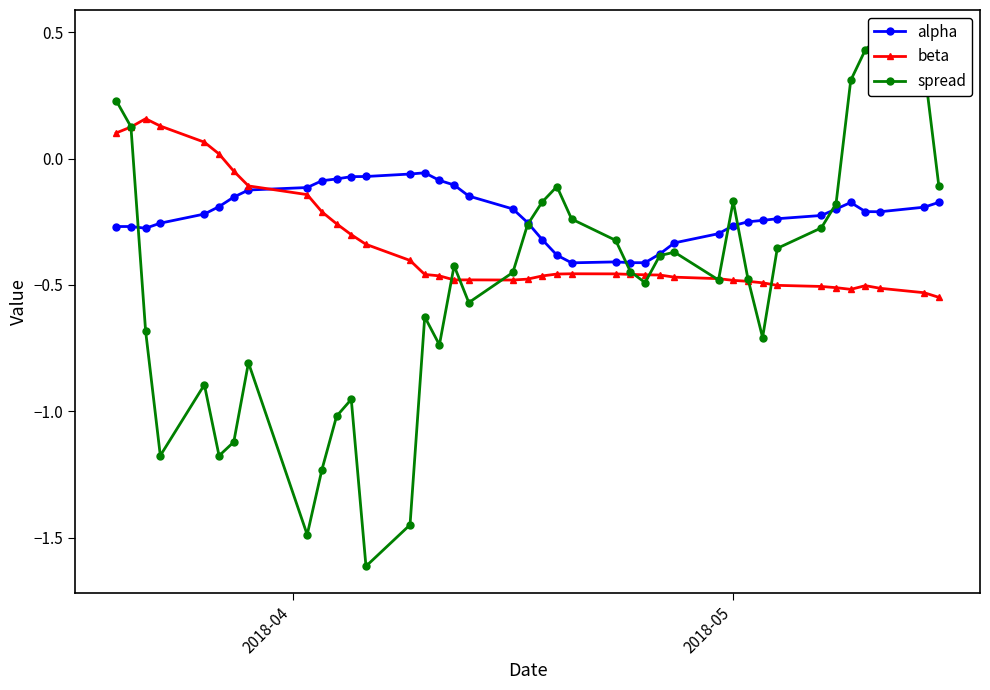

True or false: alpha has more than 1 interior local peaks.

True